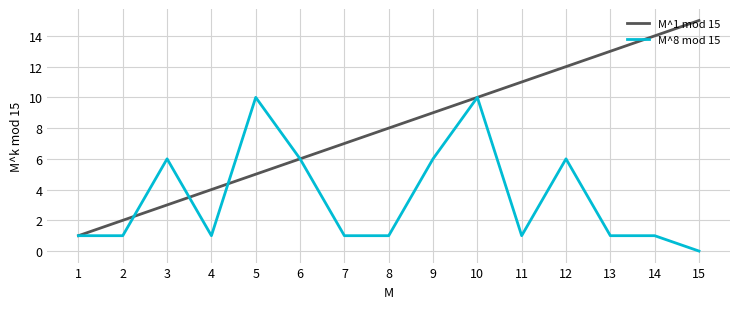

True or false: M^8 mod 15 has a value of 10 at 10.

True